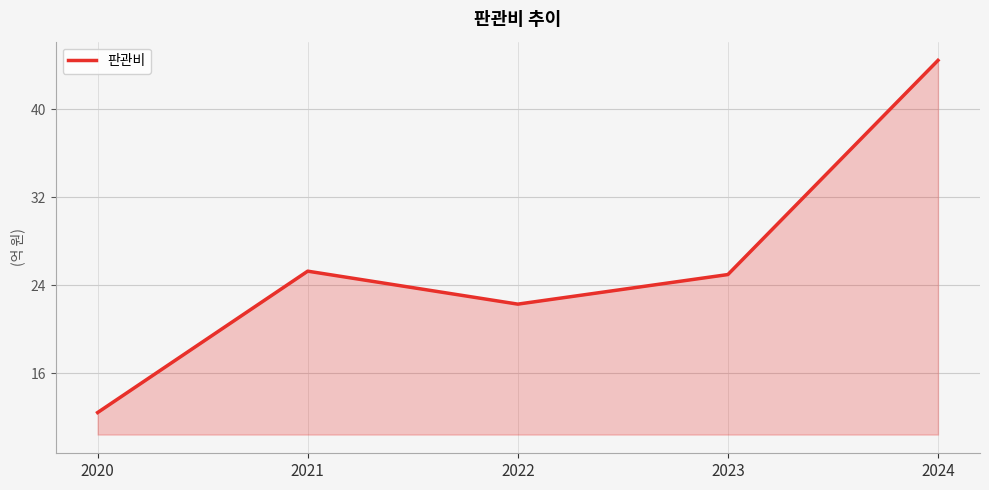

Reading left to right, list all the values displayed in this chart.

12.4	25.3	22.3	25.0	44.4